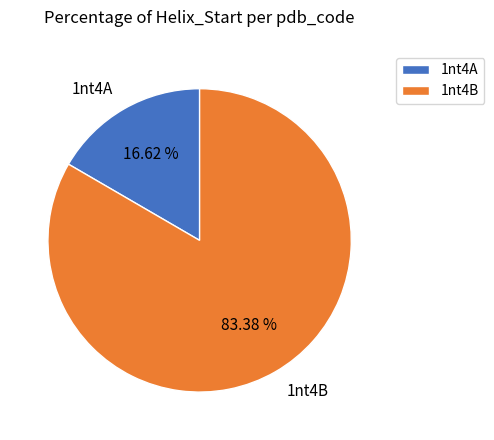

Approximately how many times larger is the value at 1nt4B compared to 1nt4A?

5.0